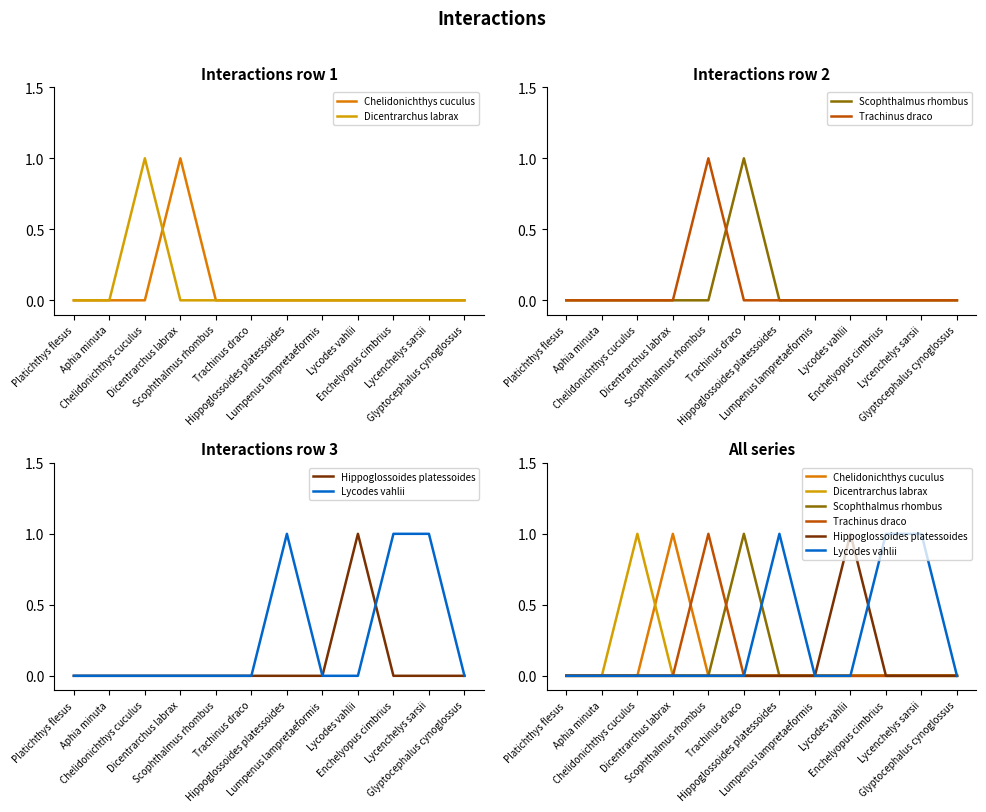

At which label is Trachinus draco closest to 0?

Platichthys flesus